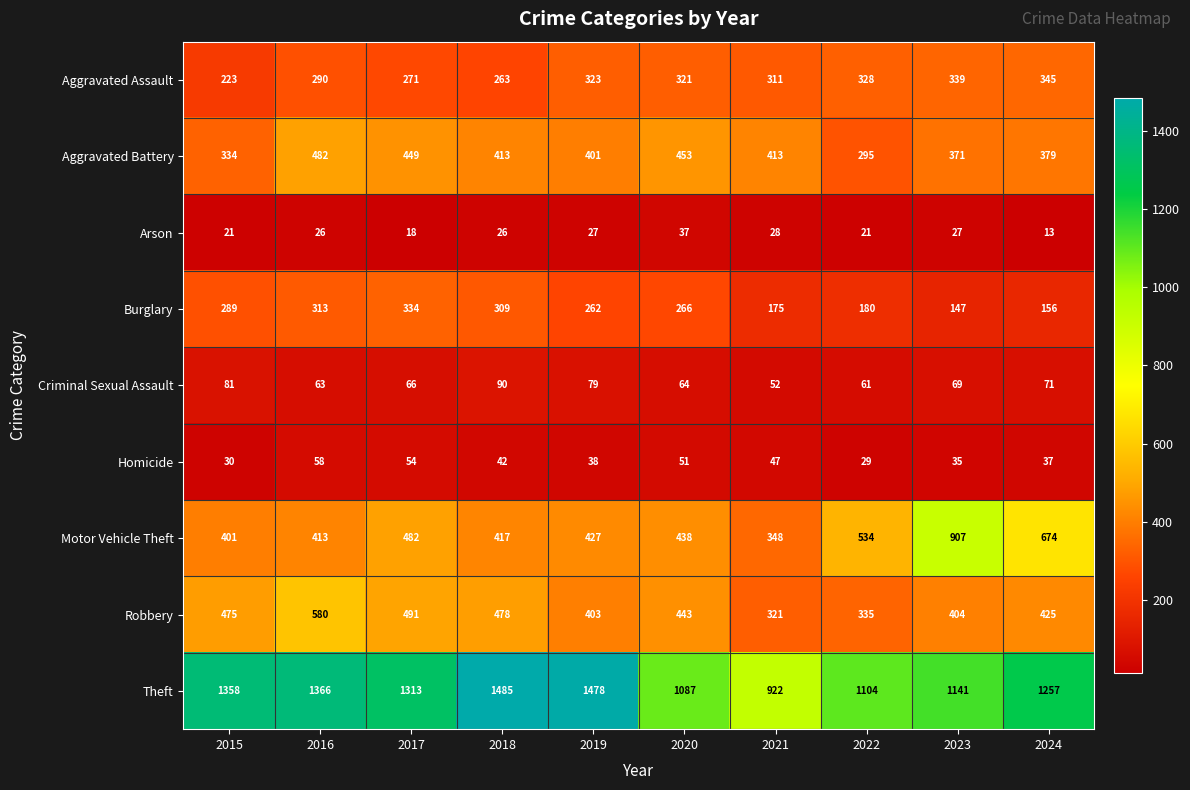

The Motor Vehicle Theft series shows 534 at 2022. True or false?

True